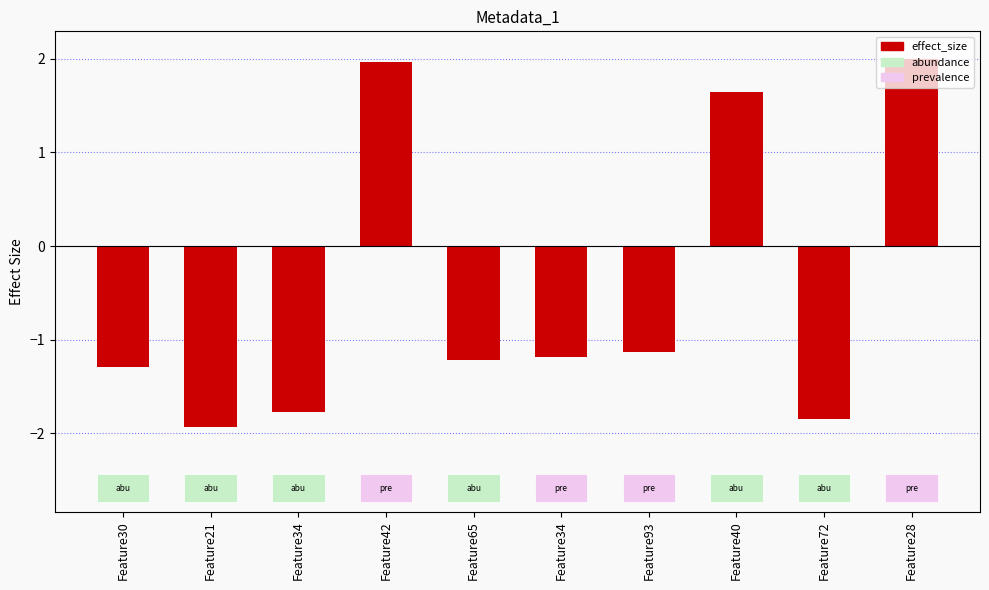

What is the difference between the maximum and minimum values?

3.9